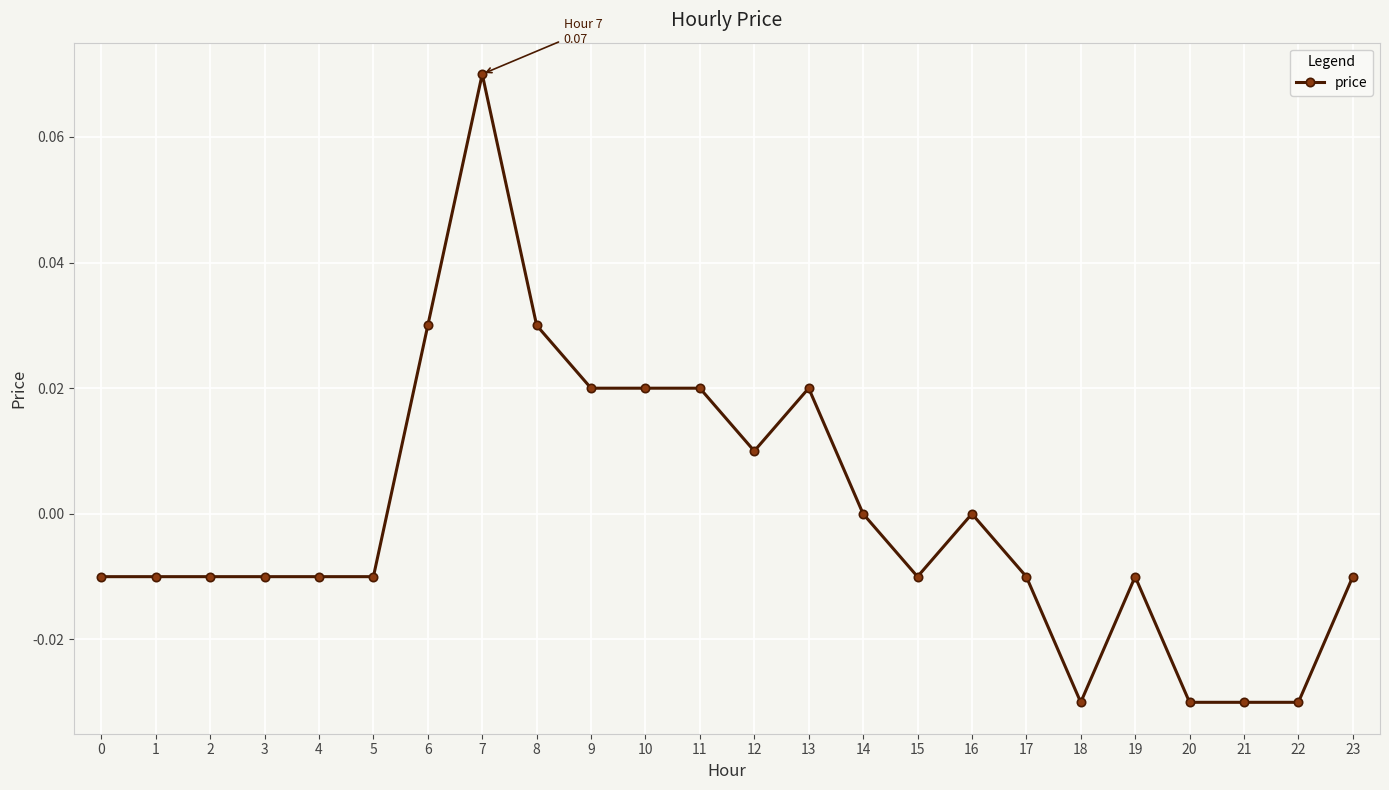

Is it true that the value at 20 is -0.0?

True